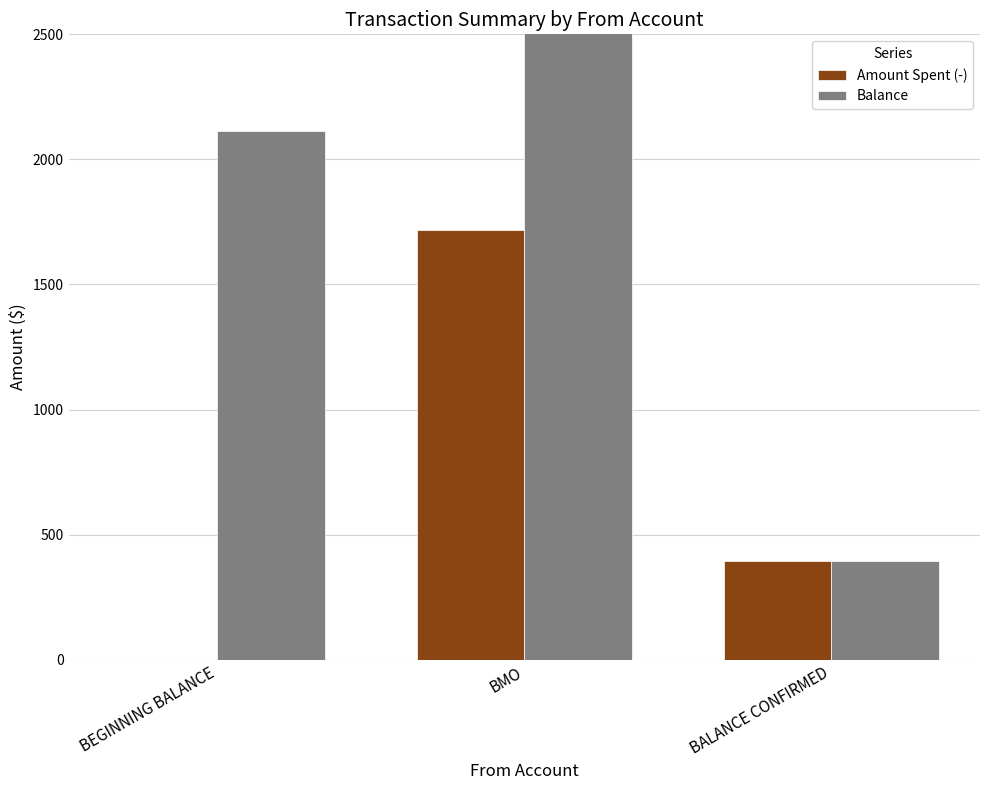

Where does the Balance series first go above 2114?

BEGINNING BALANCE